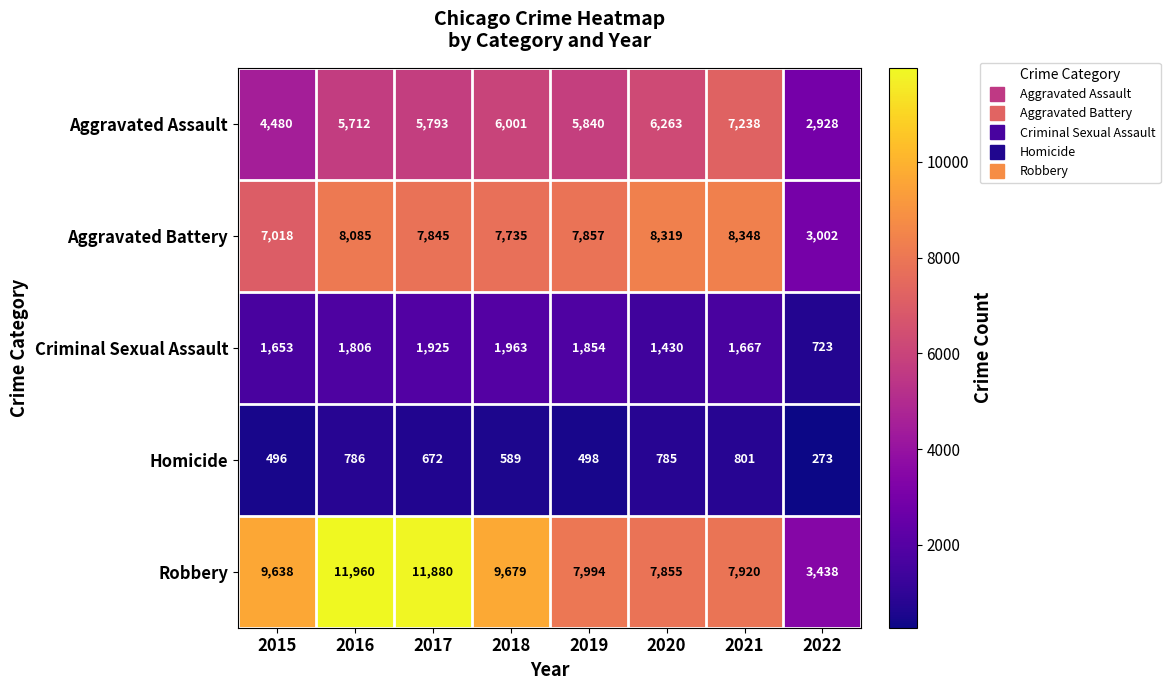

What is the sum of all Robbery values?

70364